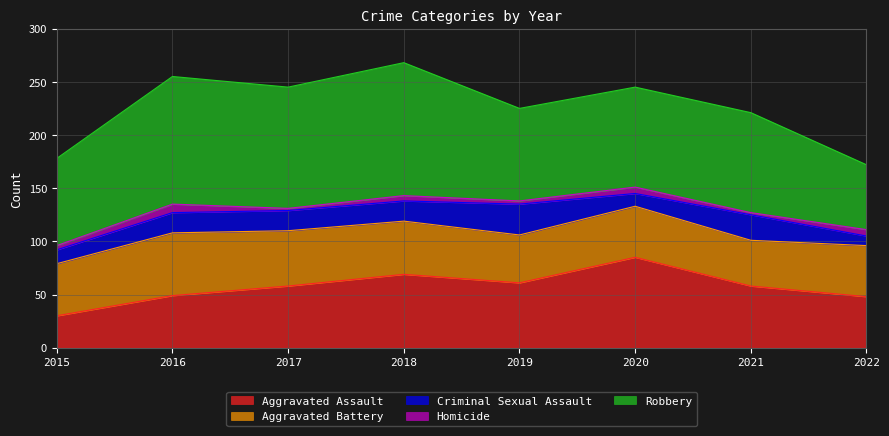

At which label is Robbery closest to 93?

2020